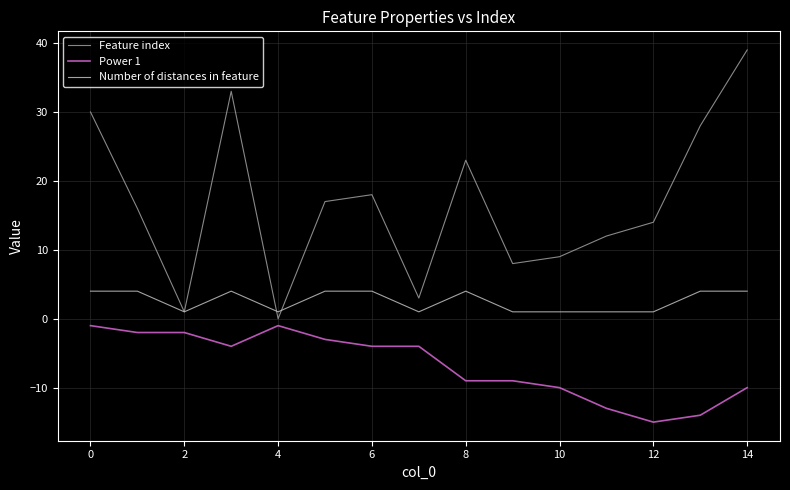

What is the highest value of the Number of distances in feature series?

4